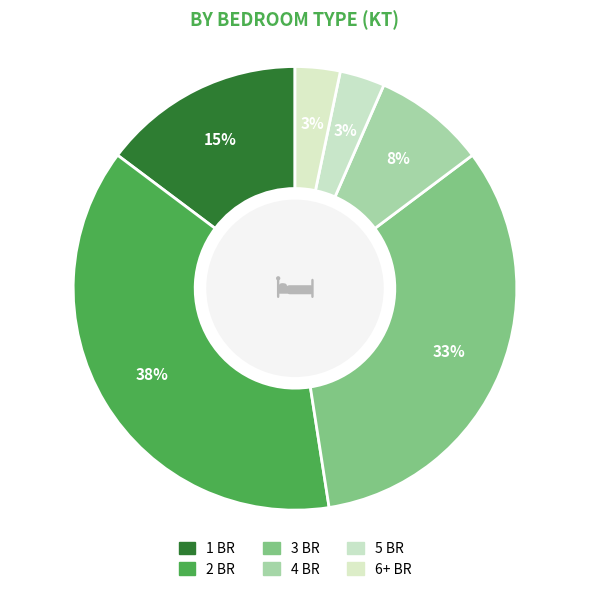

Which category has the smallest portion of the pie?

6+